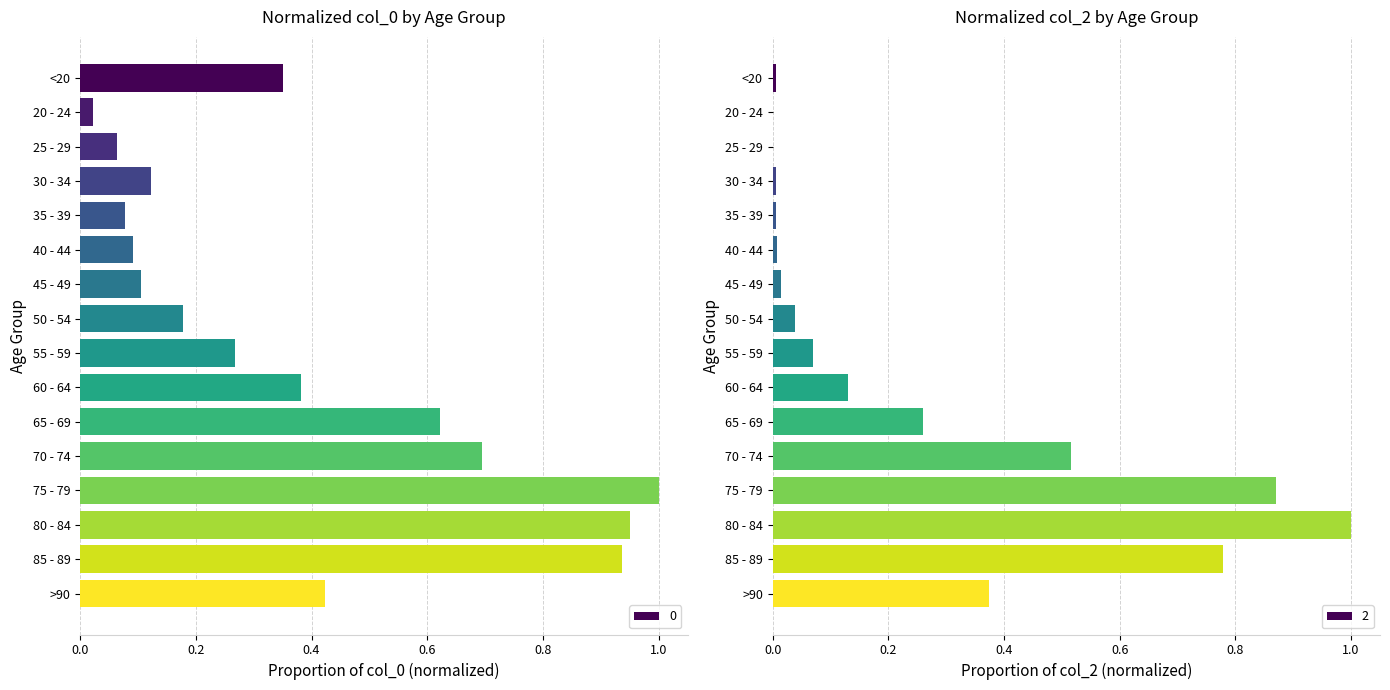

Read the 0 value at 30 - 34.

0.1